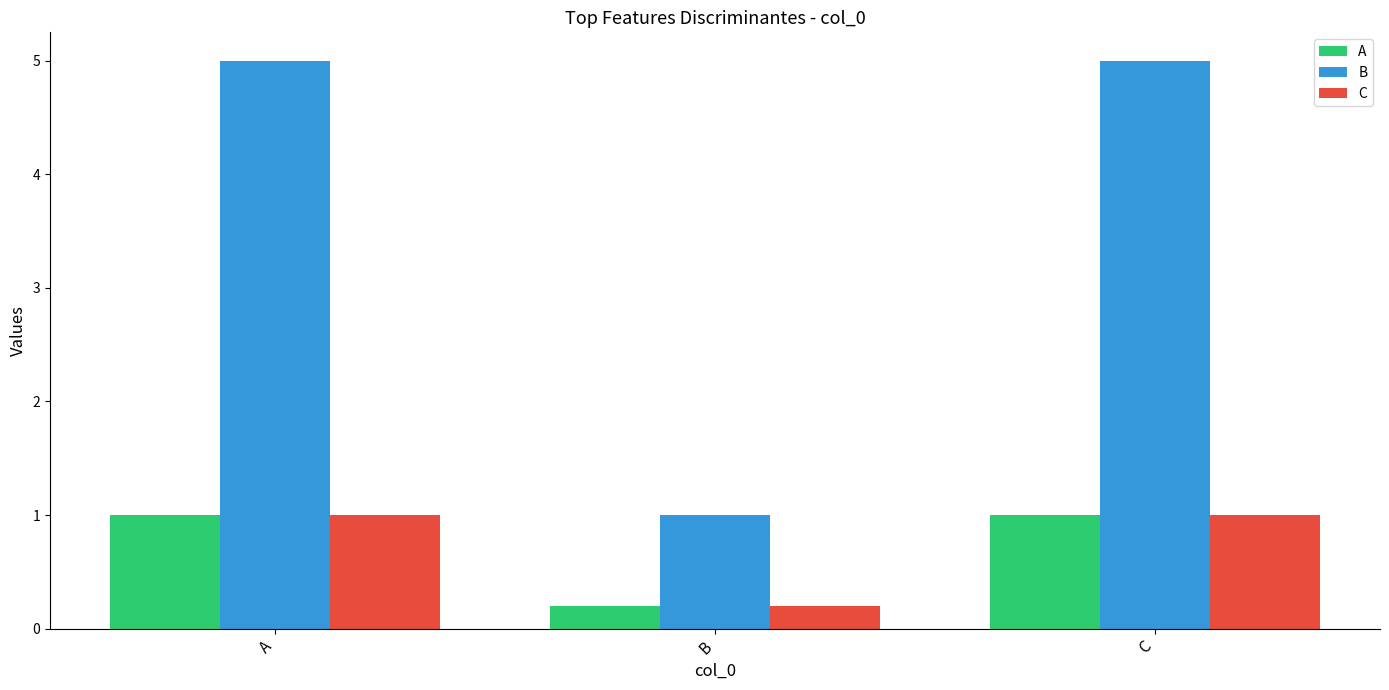

What value does the C series have at B?

0.2